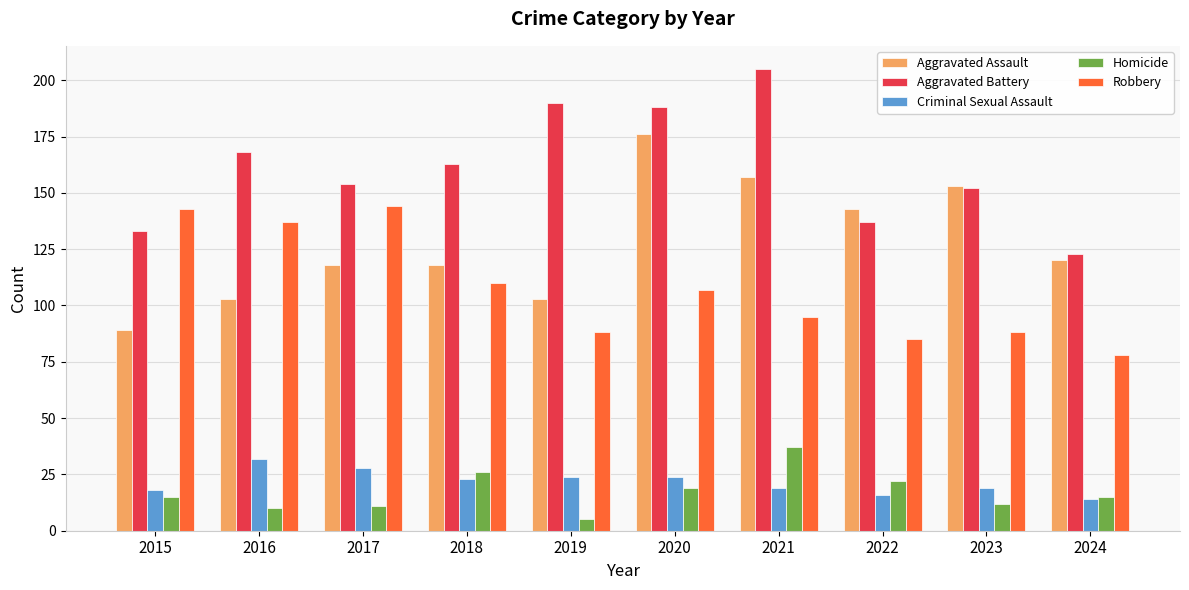

What are all the series names shown in the legend?

Aggravated Assault, Aggravated Battery, Criminal Sexual Assault, Homicide, Robbery